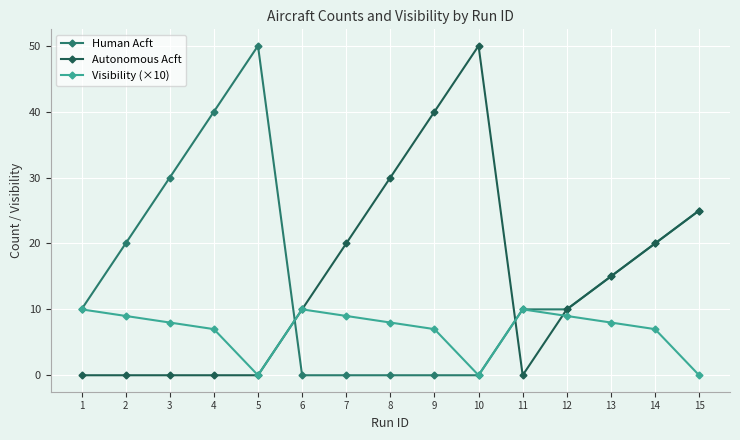

Reading left to right, extract all data points from this chart.

Human Acft: 10	20	30	40	50	0	0	0	0	0	10	10	15	20	25
Autonomous Acft: 0	0	0	0	0	10	20	30	40	50	0	10	15	20	25
Visibility (×10): 10	9	8	7	0	10	9	8	7	0	10	9	8	7	0